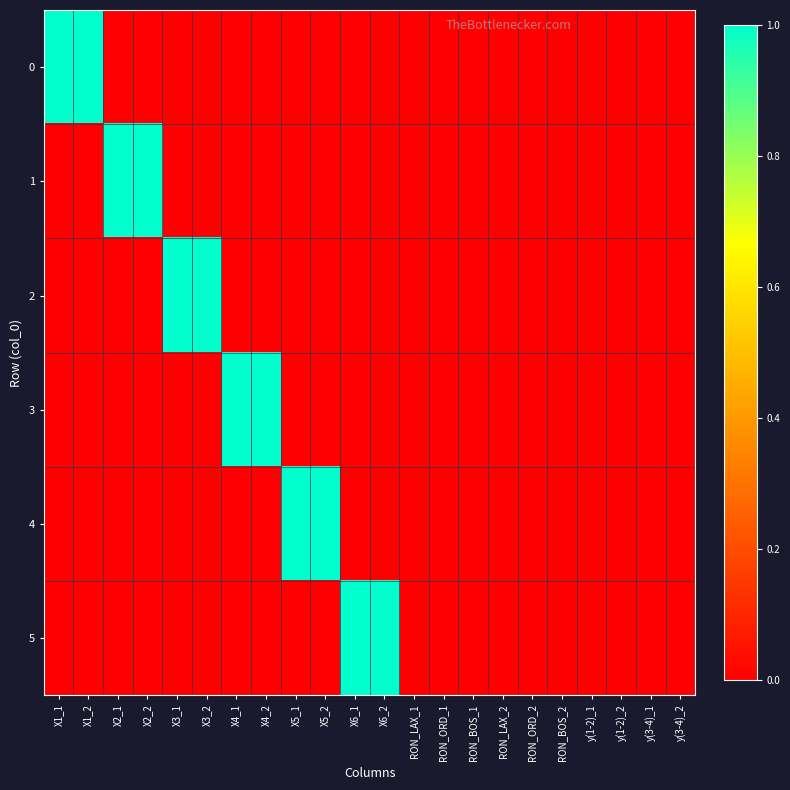

Rank the series at RON_ORD_1 from highest to lowest value.

0, 1, 2, 3, 4, 5